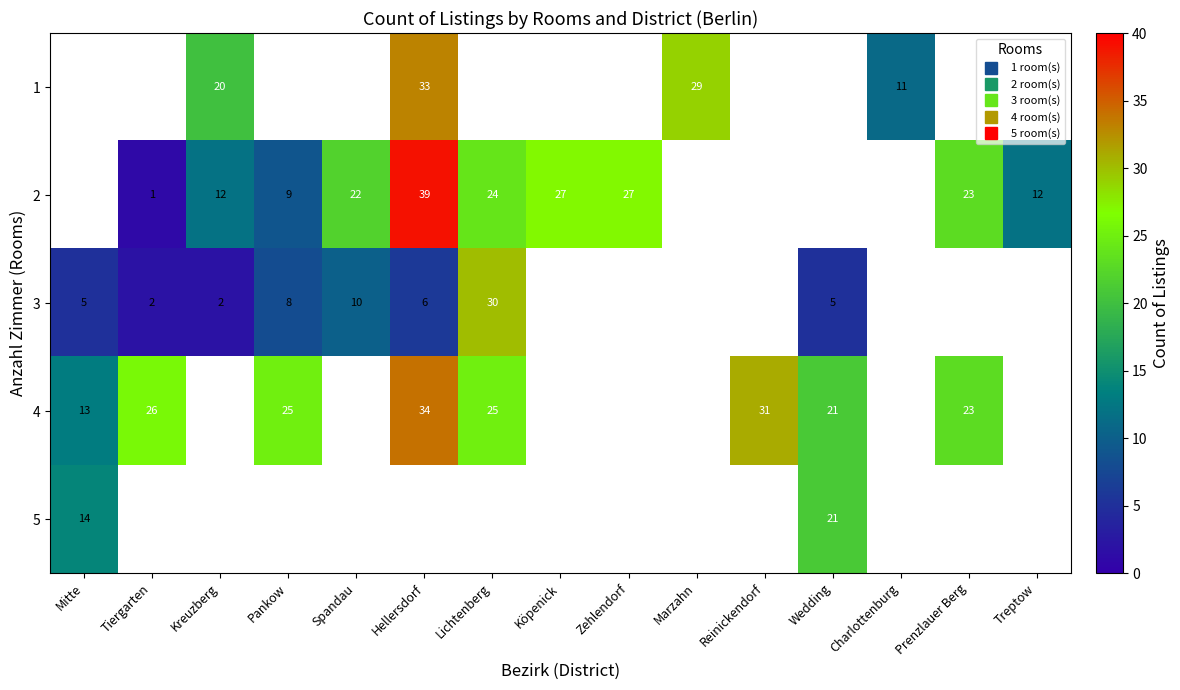

Which series has the largest range (max minus min)?

3